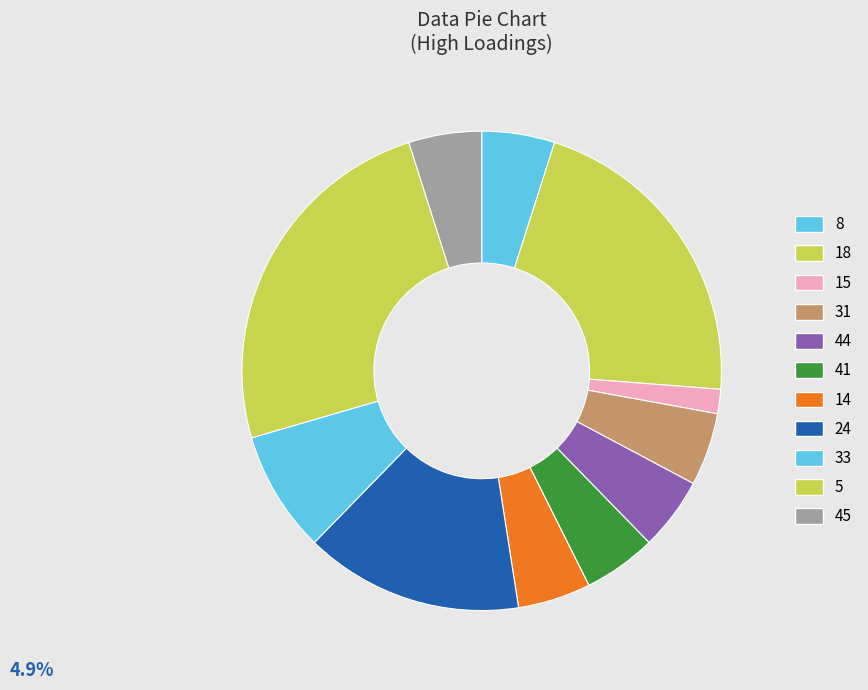

What percentage do 44 and 8 together represent?

9.8%